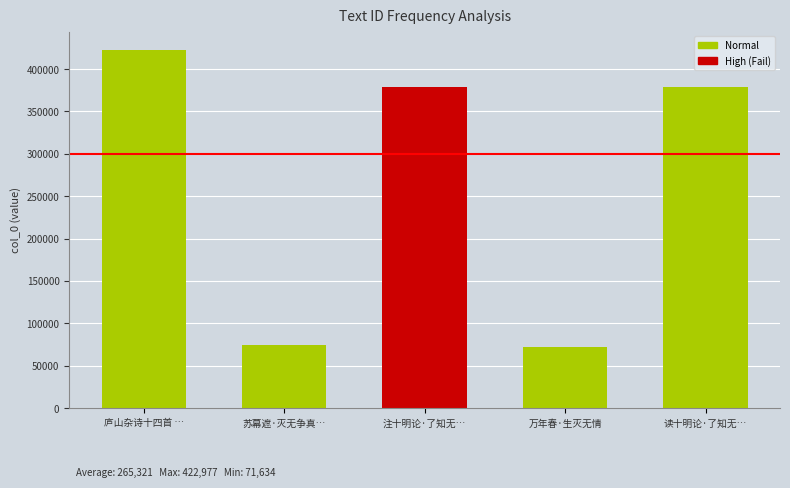

What is the greatest value displayed?

422977